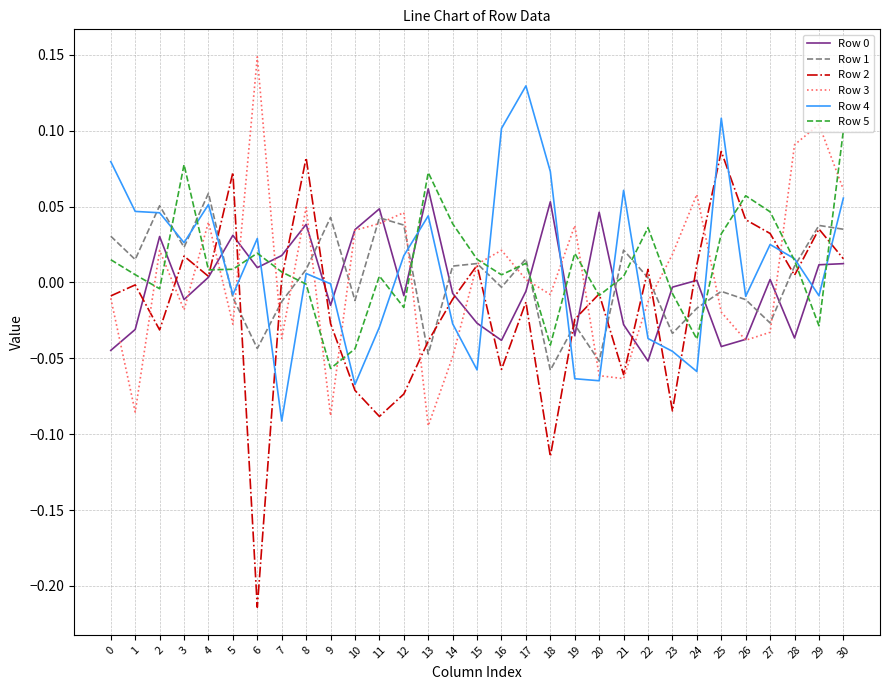

Which label corresponds to the largest value in the chart?

6